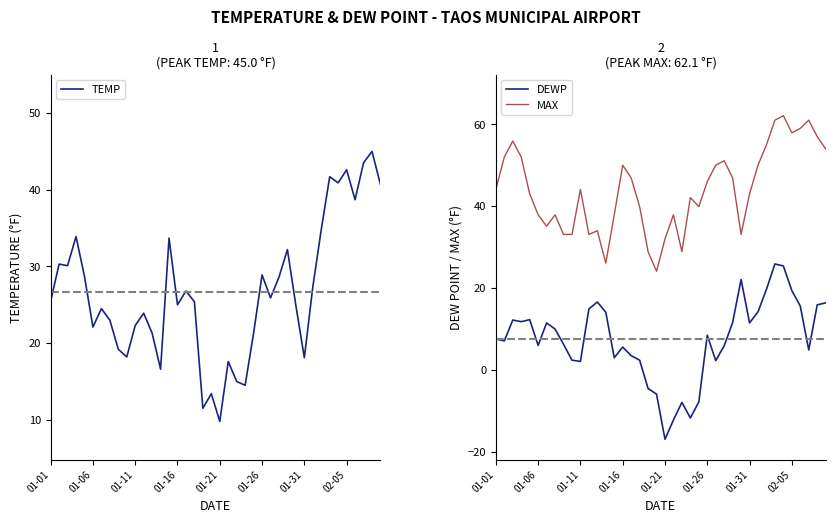

At how many categories does at least one series exceed 29?

36